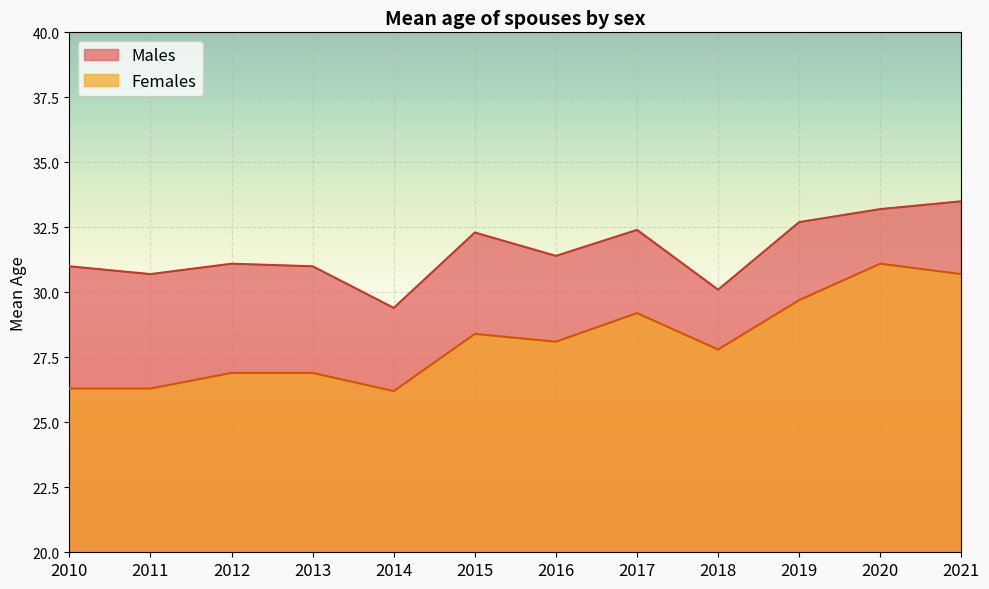

Reading left to right, extract all data points from this chart.

Males: 31.0	30.7	31.1	31.0	29.4	32.3	31.4	32.4	30.1	32.7	33.2	33.5
Females: 26.3	26.3	26.9	26.9	26.2	28.4	28.1	29.2	27.8	29.7	31.1	30.7